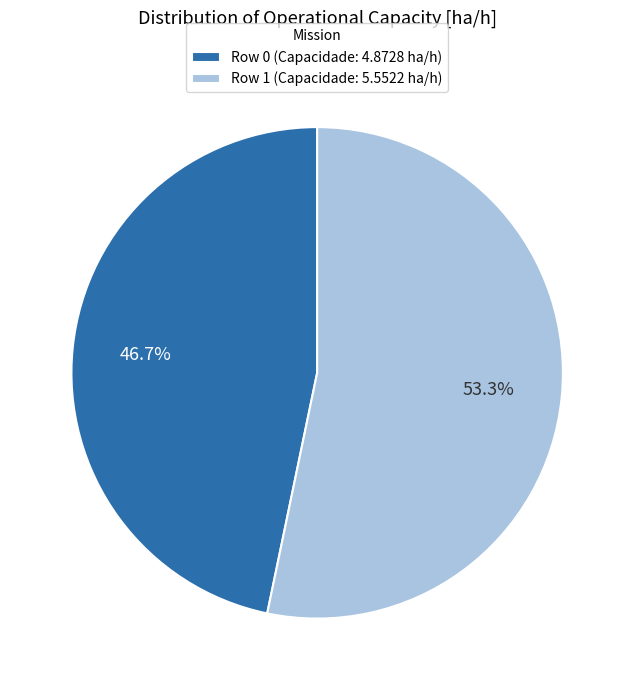

Does Row 1 account for over 50% of the chart?

Yes